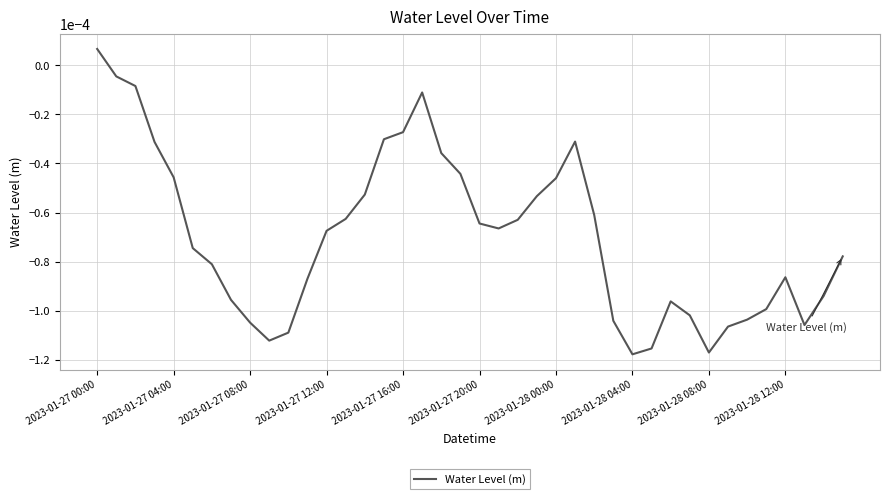

How many series are shown in this chart?

1